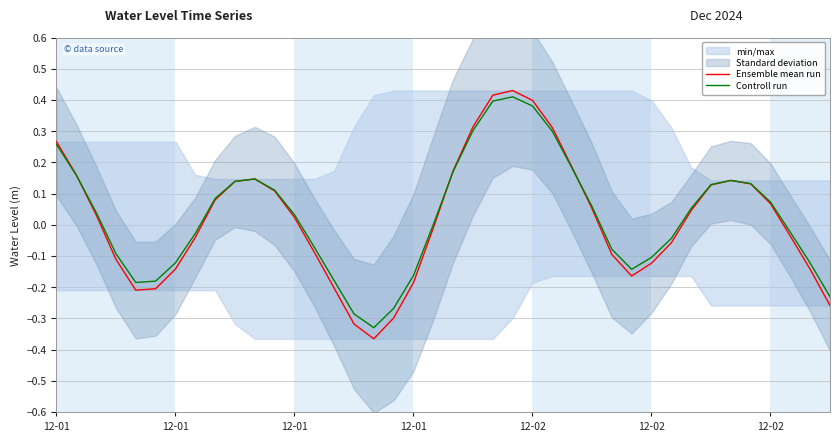

At how many categories does at least one series exceed 0?

22